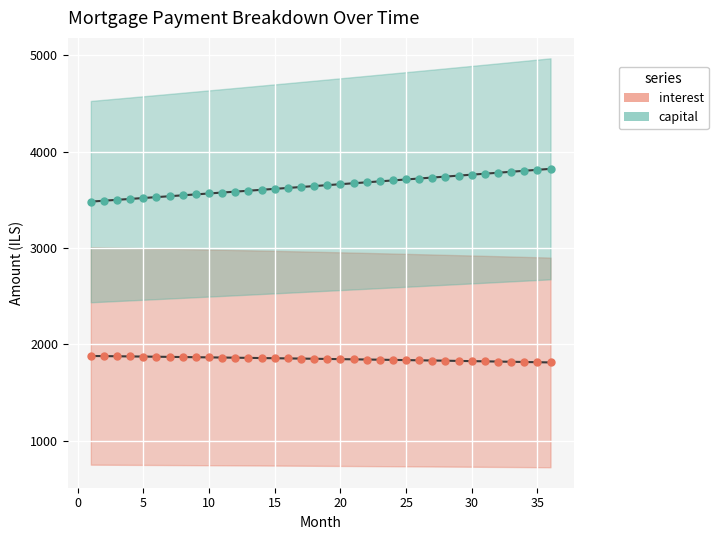

How many lines are shown in the chart?

2